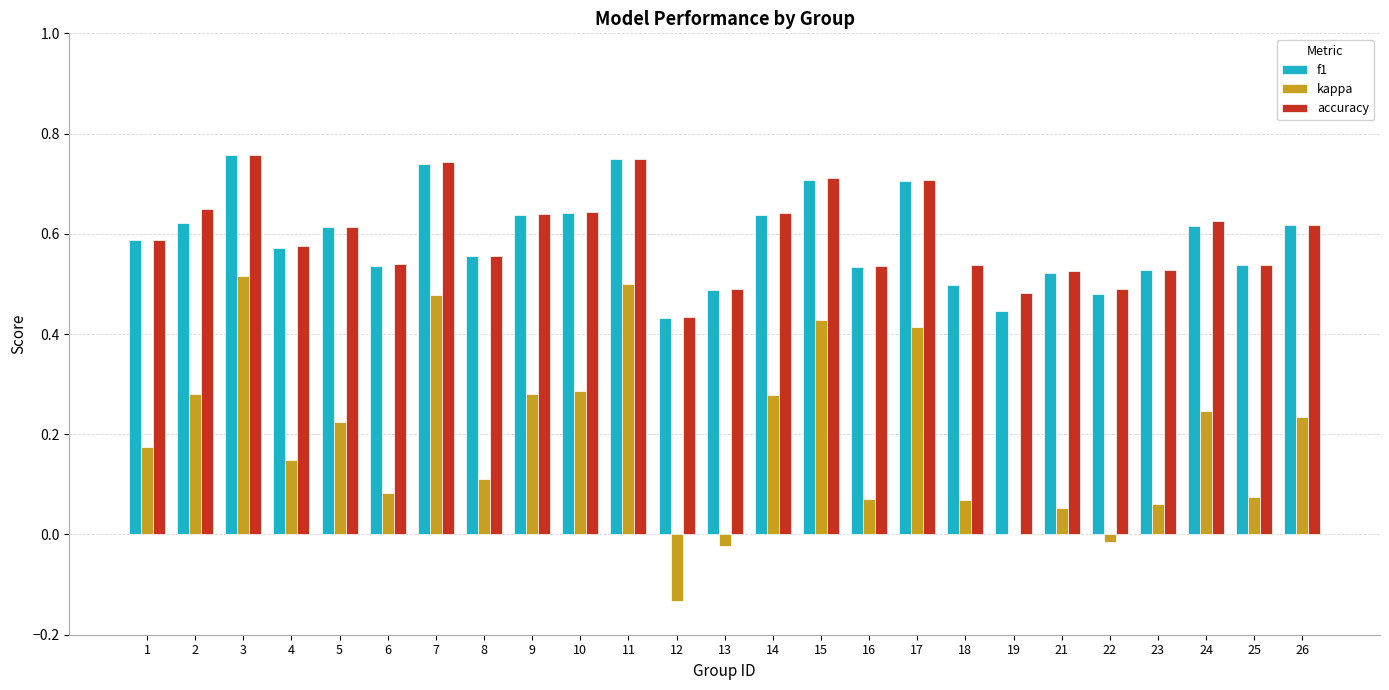

Are the bars horizontal?

No